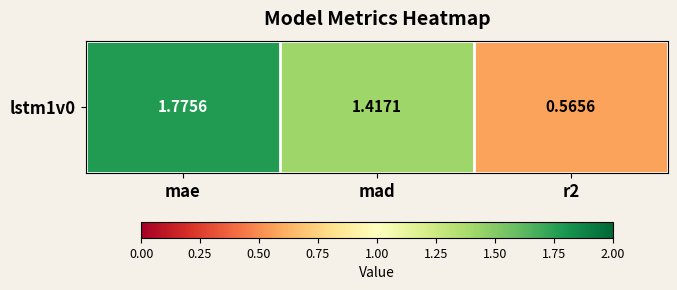

Rank the categories by value from lowest to highest.

r2, mad, mae